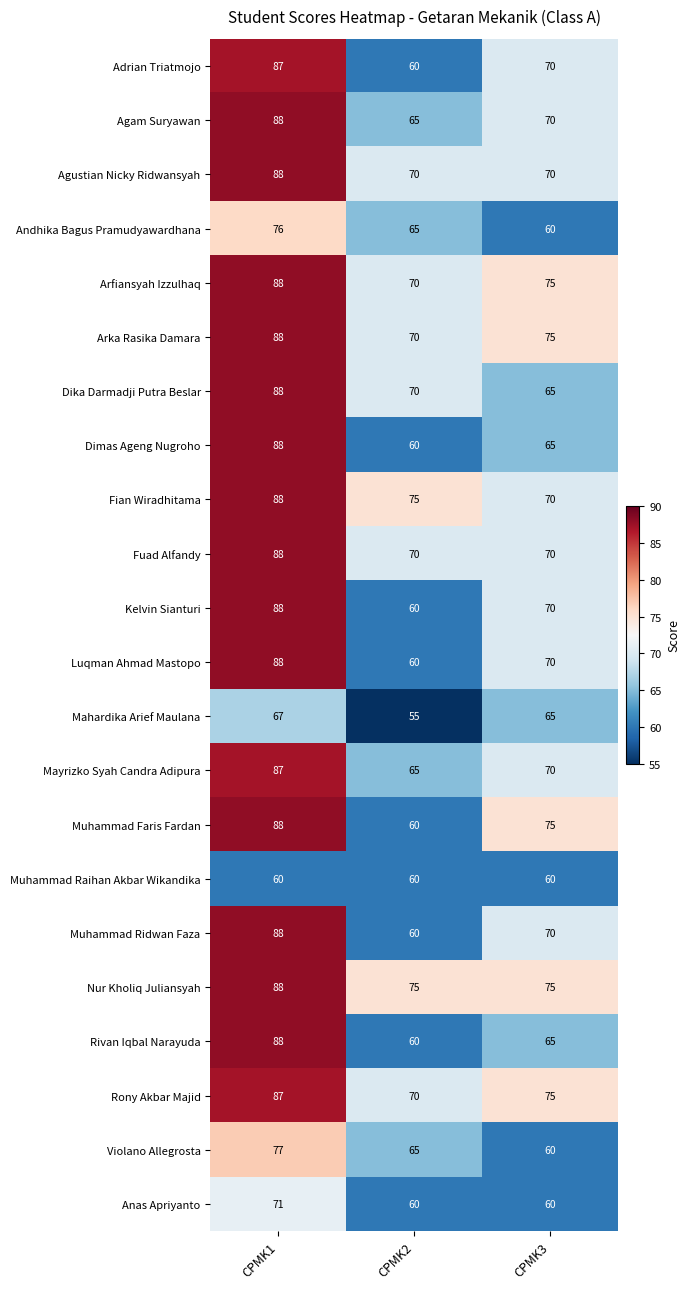

Which series has the largest total across all categories?

Nur Kholiq Juliansyah